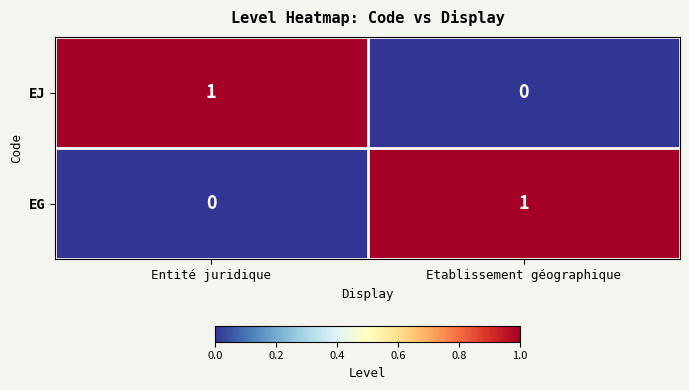

Reading right to left, extract all data points from this chart.

EJ: 0	1
EG: 1	0